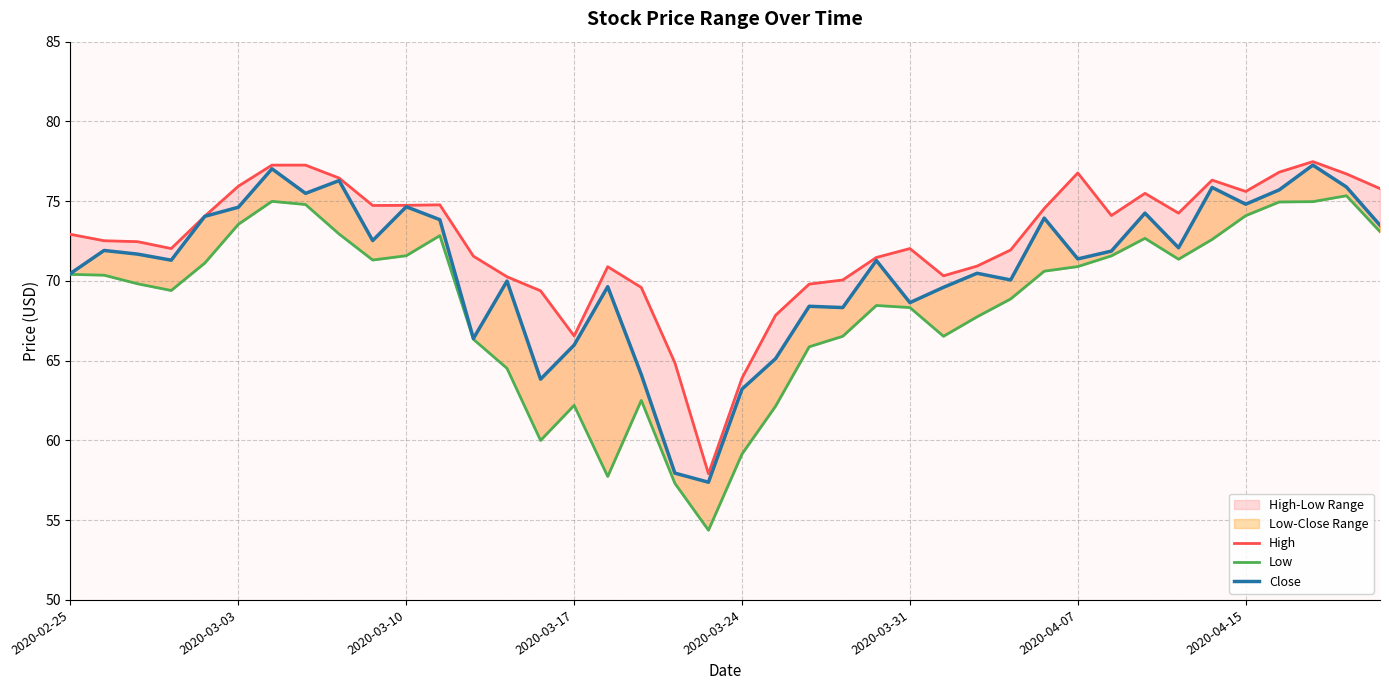

Between 18 and 34, which series saw the biggest shift?

Close